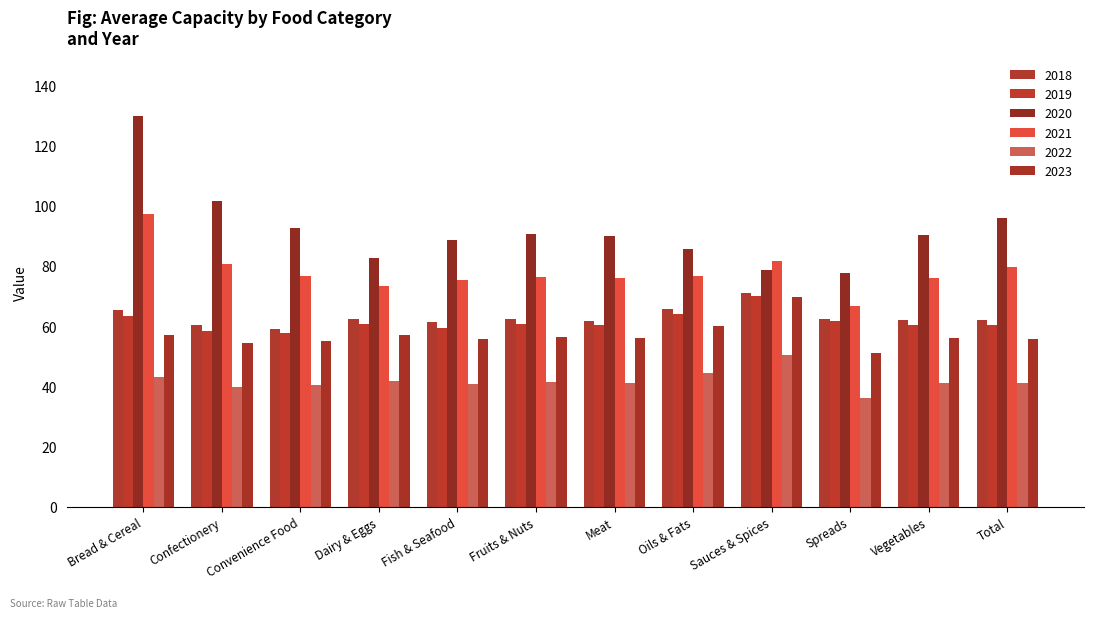

What is the approximate value of 2022 at Vegetables?

41.2